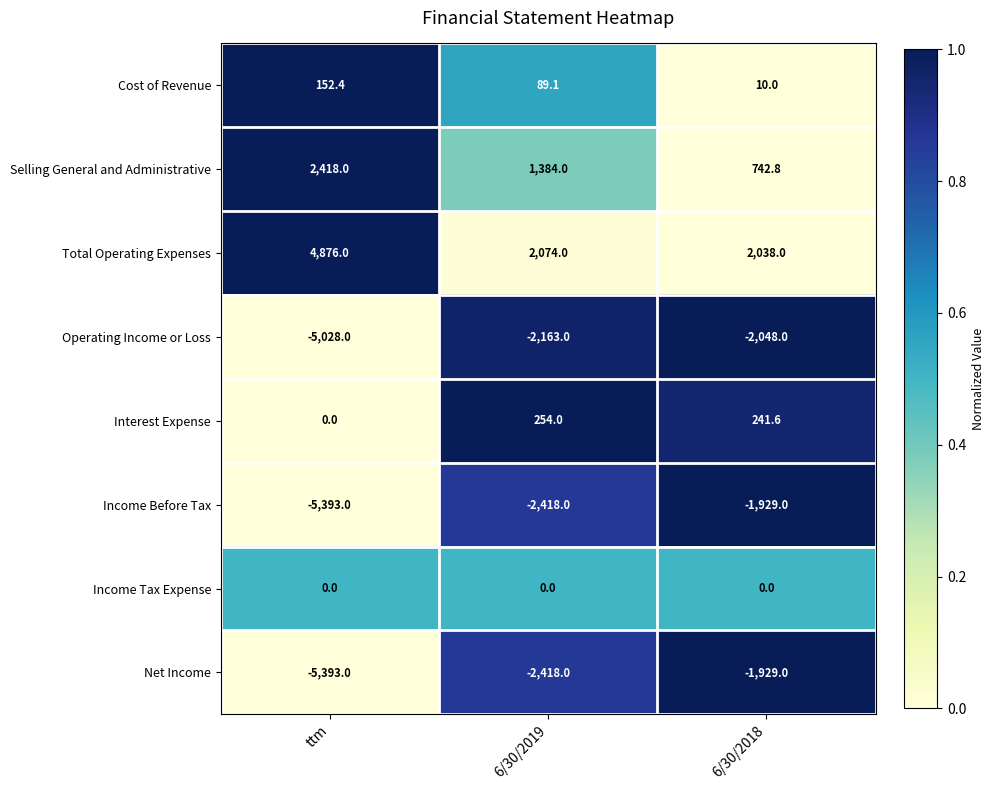

Which category has the highest value across all series?

ttm